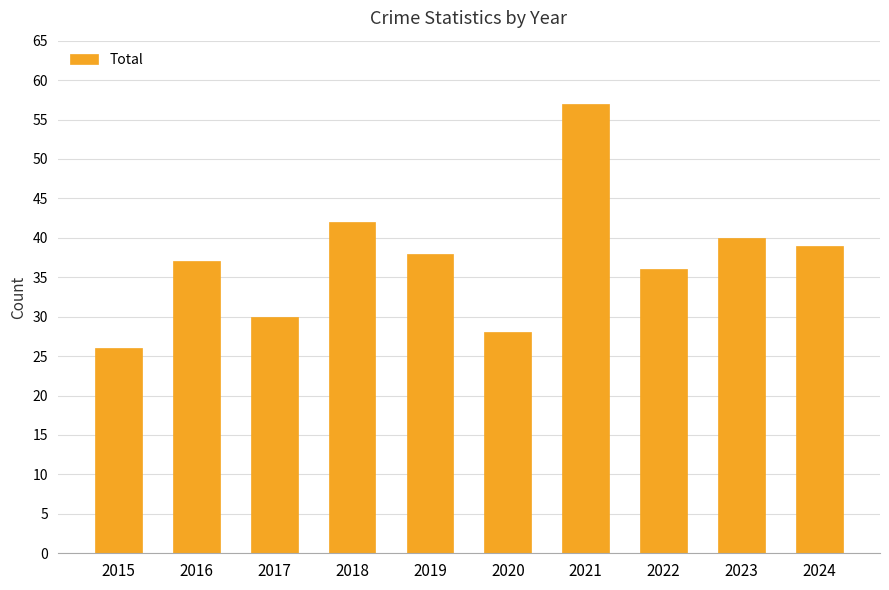

Are the bars grouped side by side (vs. stacked)?

No